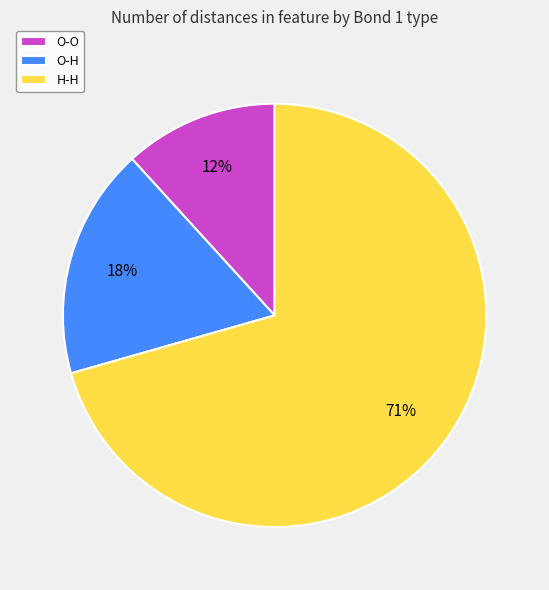

The H-H slice represents 61% of the pie. True or false?

False